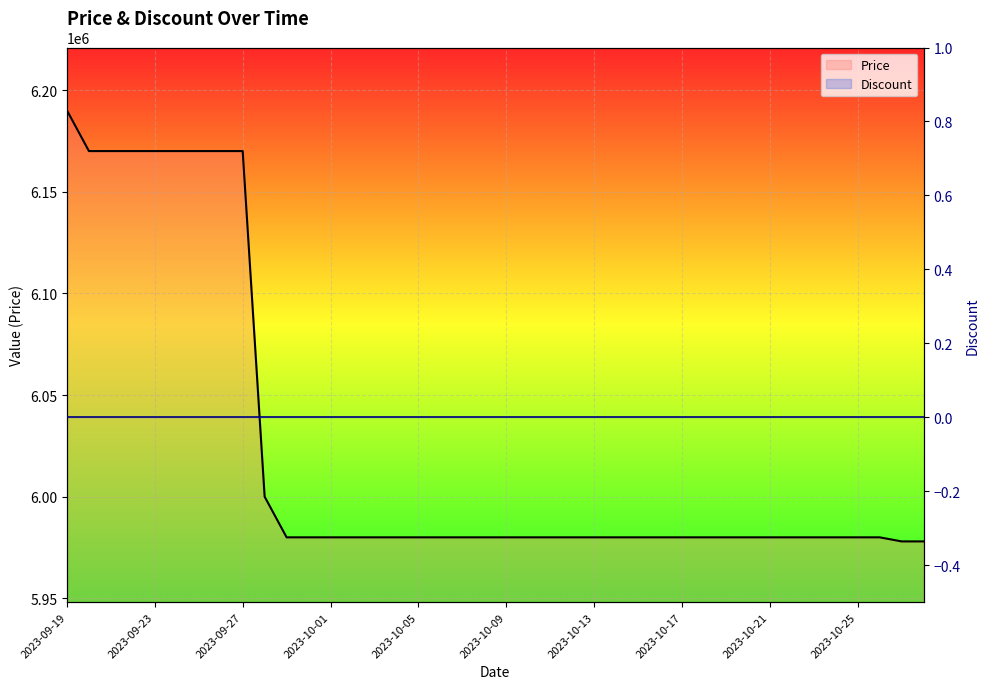

Is it true that Price equals 5980000 at 24?

True